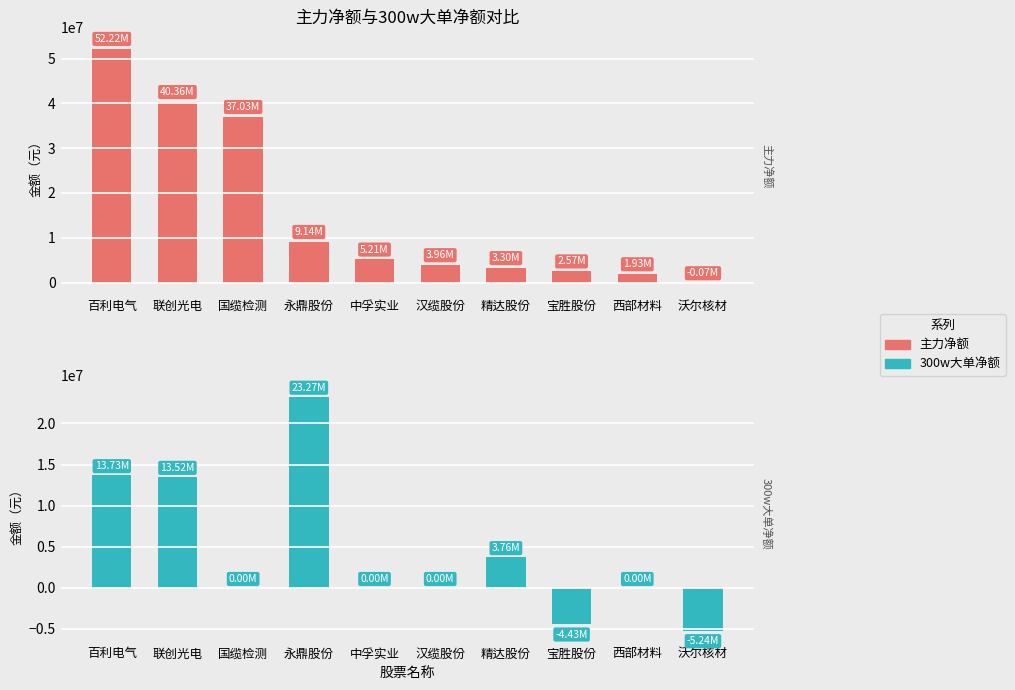

Which series changed the most between 百利电气 and 汉缆股份?

主力净额